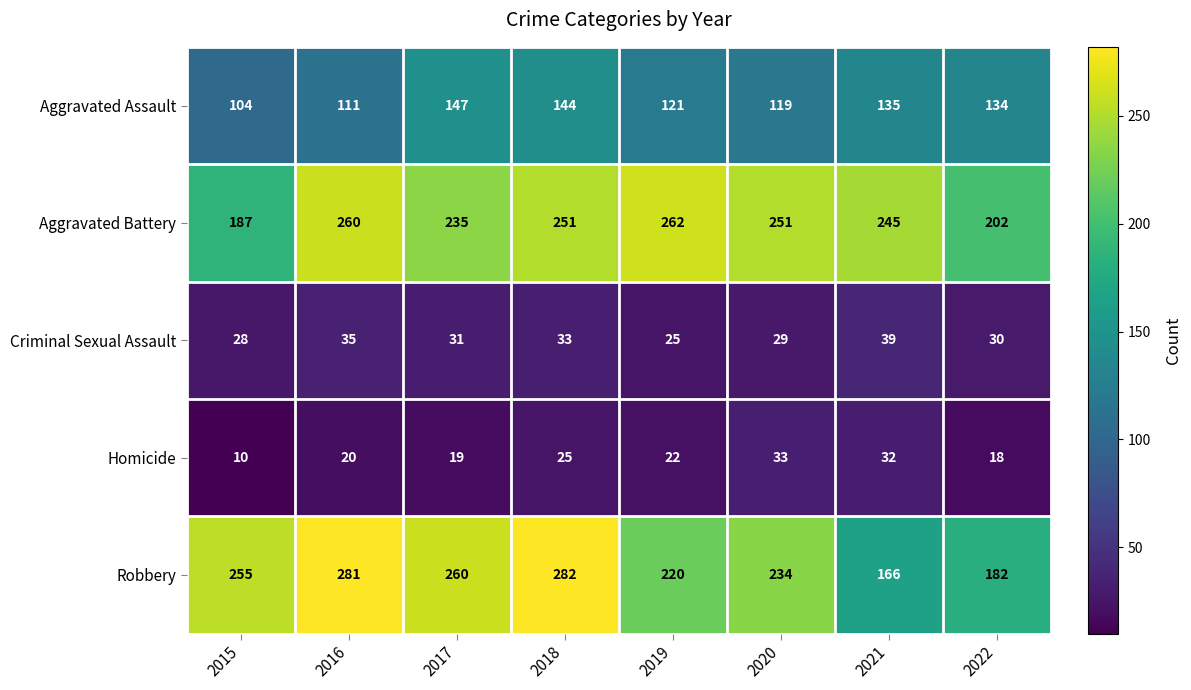

Which series changed the most between 2018 and 2019?

Robbery